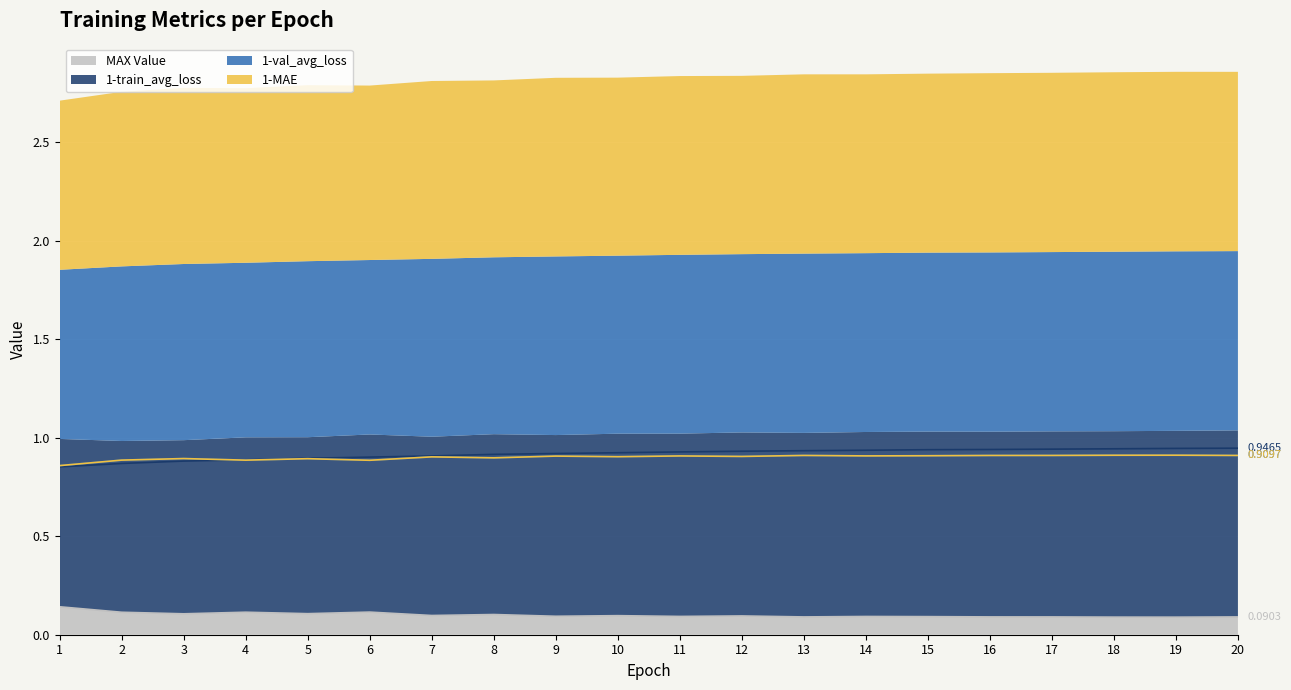

Between 1 and 4, which is larger?

4